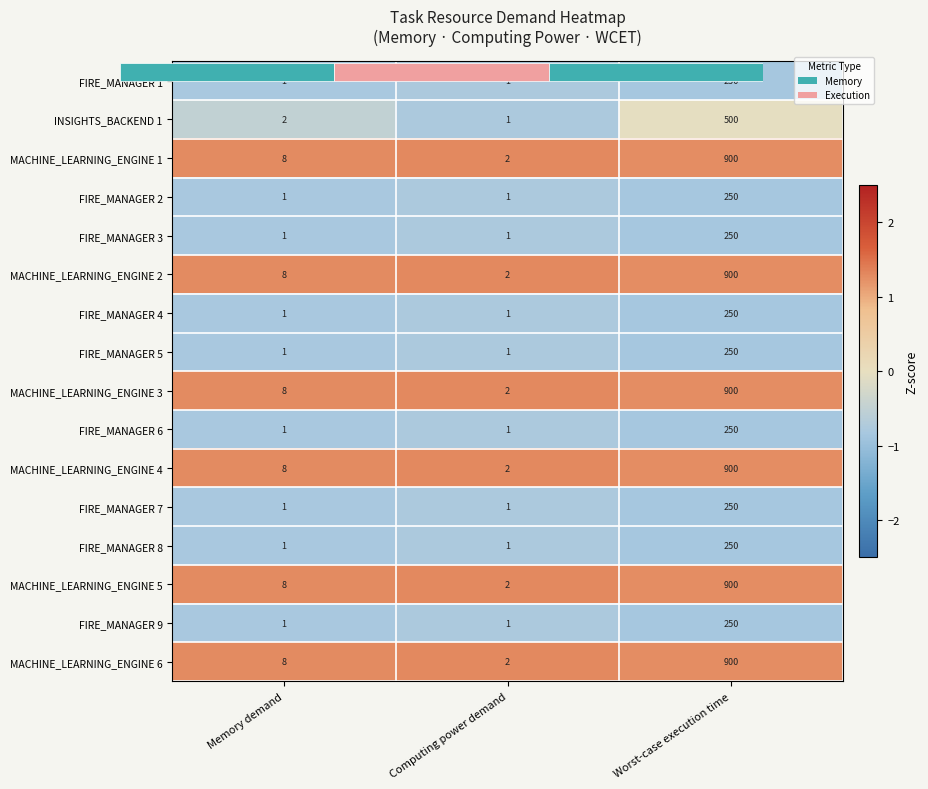

List the series in order of their peak value, highest first.

MACHINE_LEARNING_ENGINE 1, MACHINE_LEARNING_ENGINE 2, MACHINE_LEARNING_ENGINE 3, MACHINE_LEARNING_ENGINE 4, MACHINE_LEARNING_ENGINE 5, MACHINE_LEARNING_ENGINE 6, INSIGHTS_BACKEND 1, FIRE_MANAGER 1, FIRE_MANAGER 2, FIRE_MANAGER 3, FIRE_MANAGER 4, FIRE_MANAGER 5, FIRE_MANAGER 6, FIRE_MANAGER 7, FIRE_MANAGER 8, FIRE_MANAGER 9